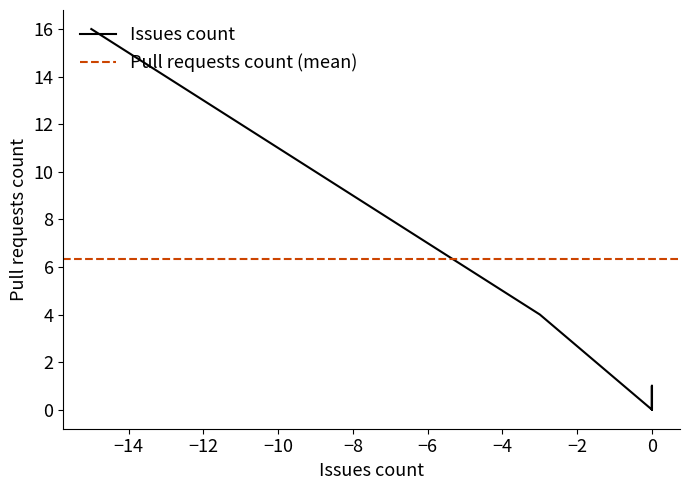

Count the number of data series in this chart.

2